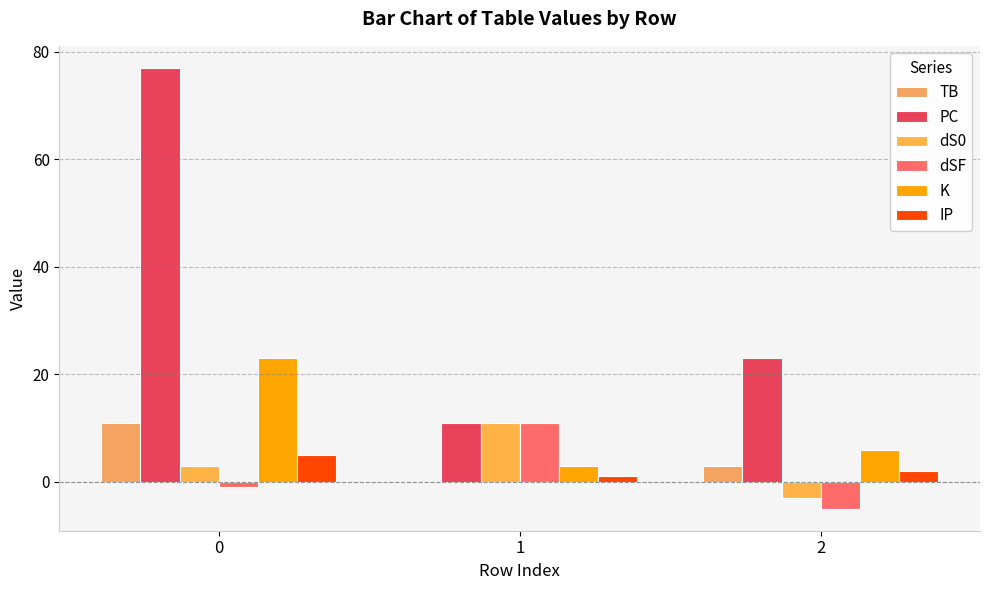

Reading right to left, list all the values displayed in this chart.

TB: 3	0	11
PC: 23	11	77
dS0: -3	11	3
dSF: -5	11	-1
K: 6	3	23
IP: 2	1	5